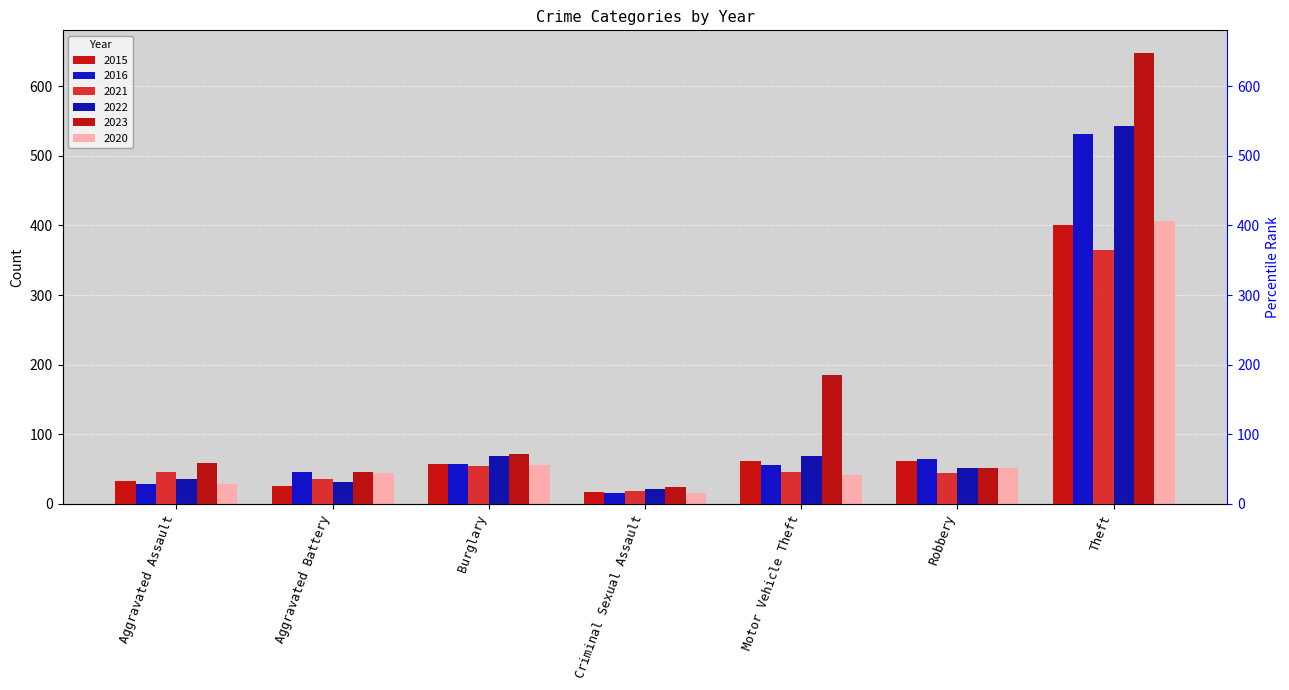

At which label is 2023 closest to 336?

Motor Vehicle Theft